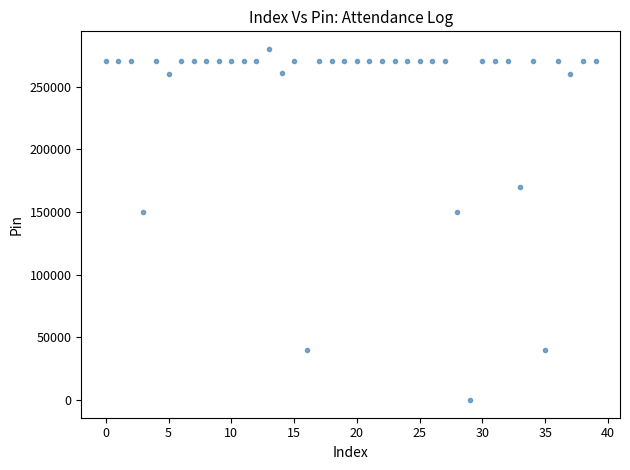

What is the range of Y values (max minus min)?

279994